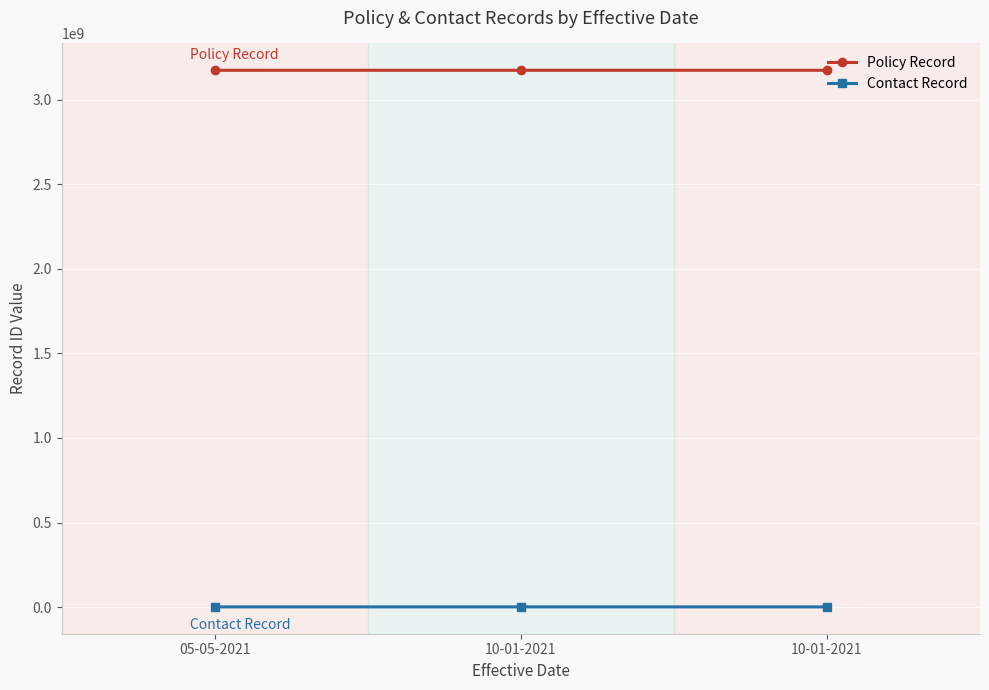

What are all the series names shown in the legend?

Policy Record, Contact Record